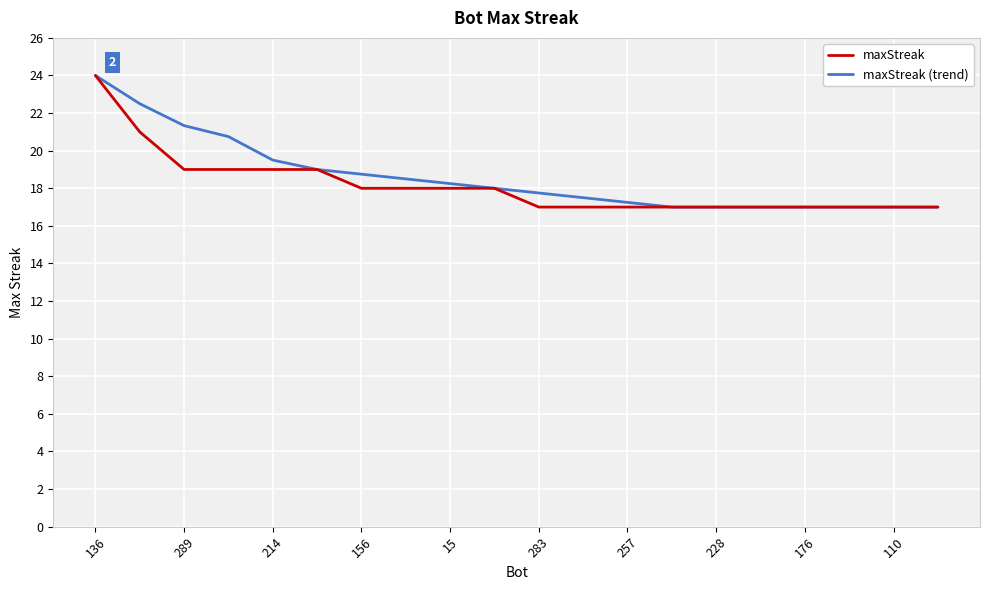

What is the greatest value displayed?

24.0